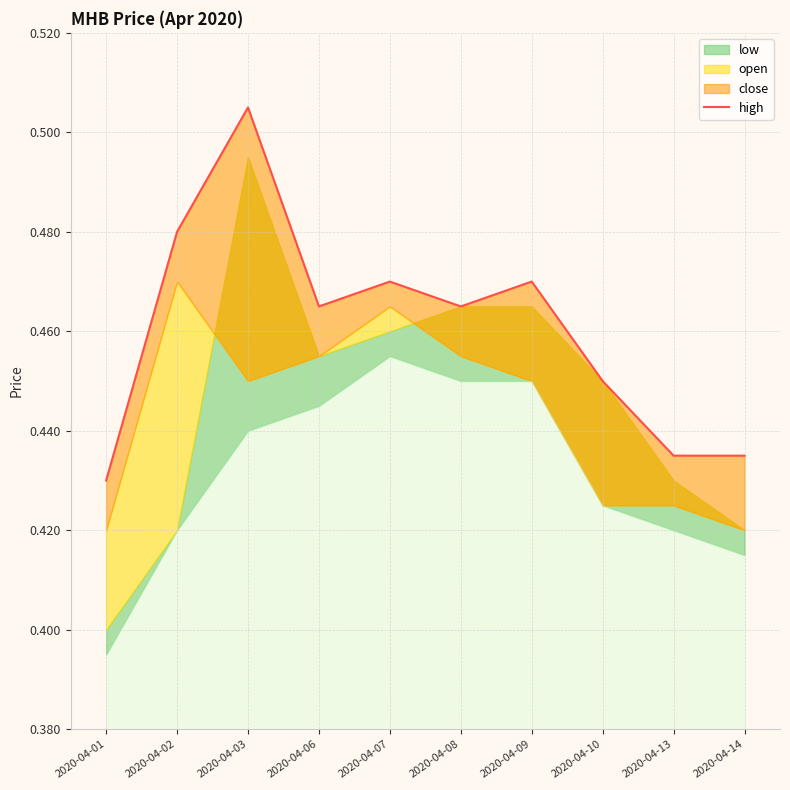

Which category has the lowest value across all series?

2020-04-01